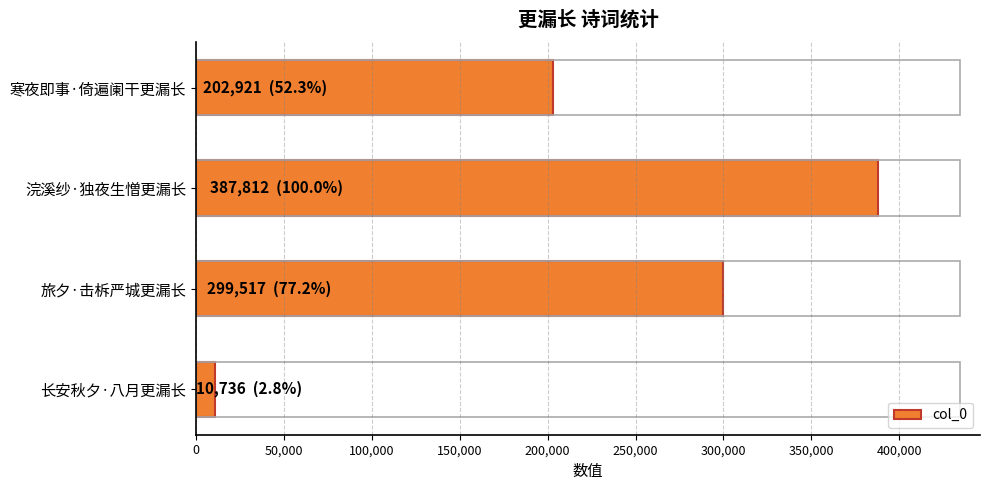

What is the label of the 4th bar from the top?

长安秋夕·八月更漏长